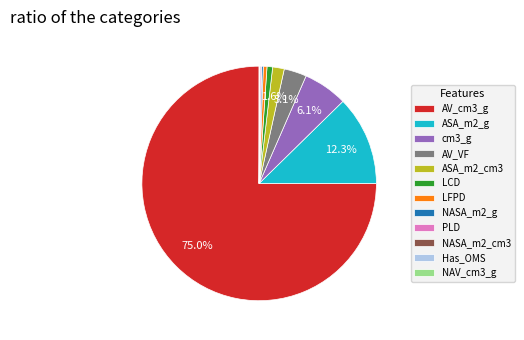

Which slice represents more than half of the pie?

AV_cm3_g